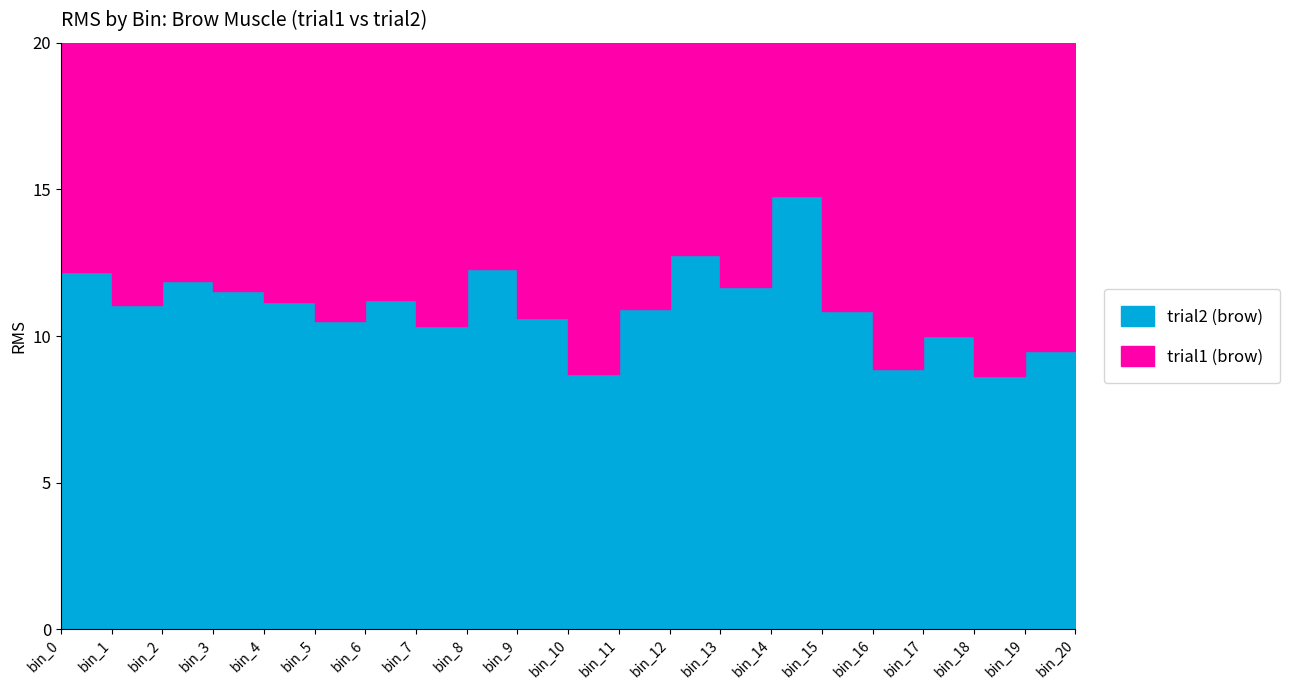

At how many categories does at least one series exceed 11?

19